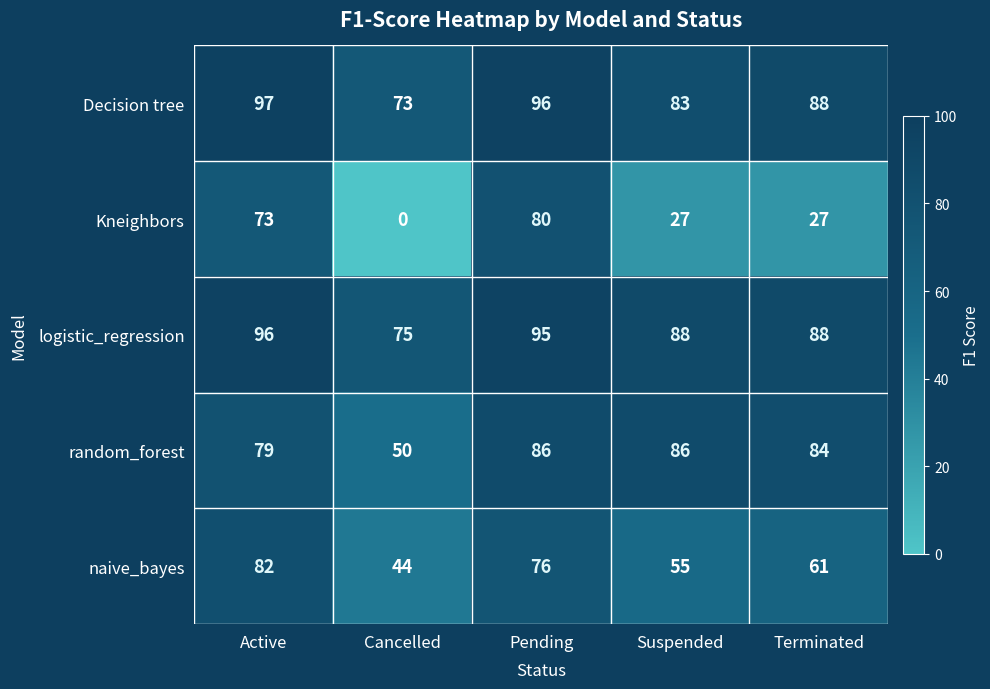

What is the difference between the highest and lowest values at Pending?

20